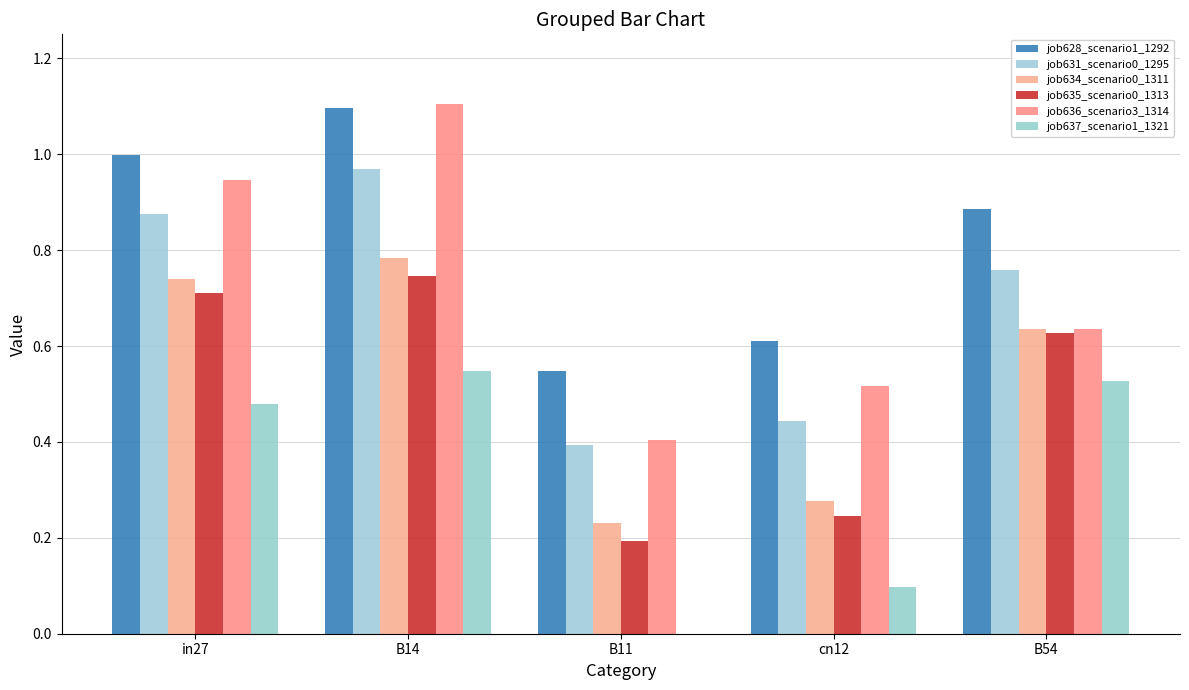

What is the value of the job628_scenario1_1292 bar at the 2nd from the left?

1.1